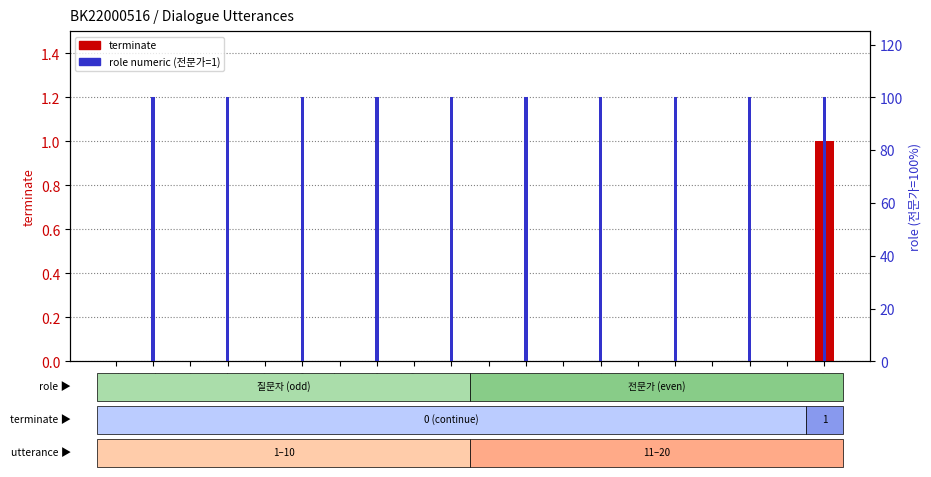

Rank the categories by terminate value from lowest to highest.

1, 2, 3, 4, 5, 6, 7, 8, 9, 10, 11, 12, 13, 14, 15, 16, 17, 18, 19, 20